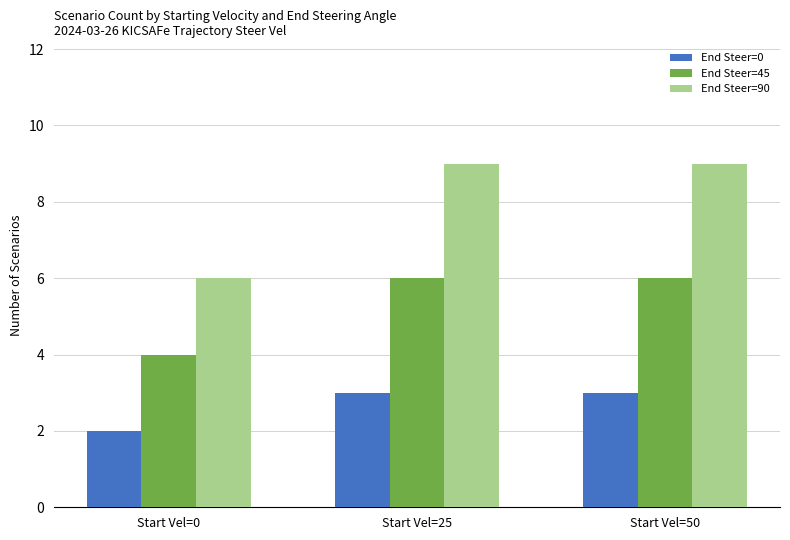

Which series has the widest spread of values?

End Steer=90